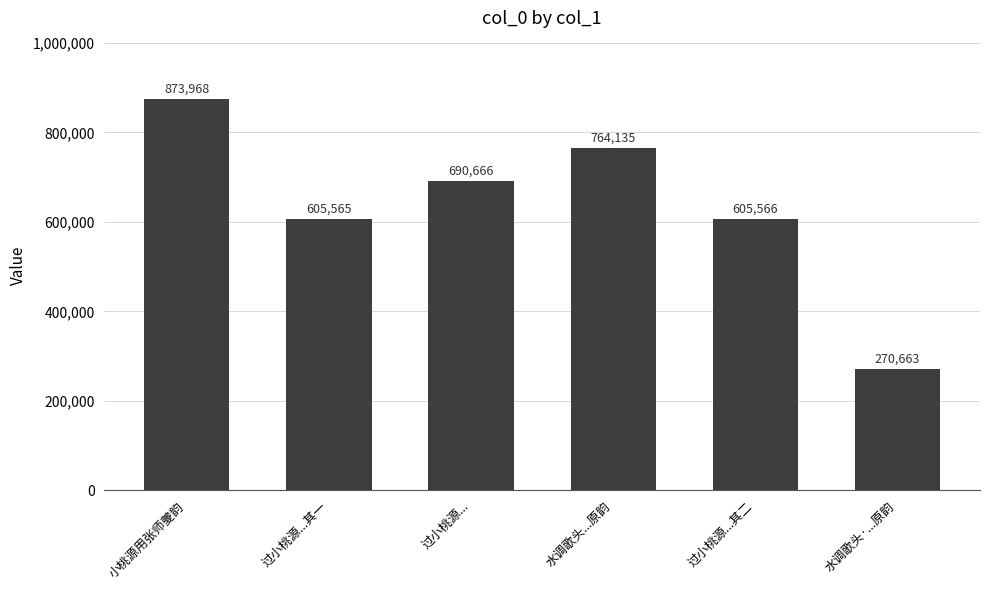

The chart shows a value of 605566 at 过小桃源...其二. True or false?

True